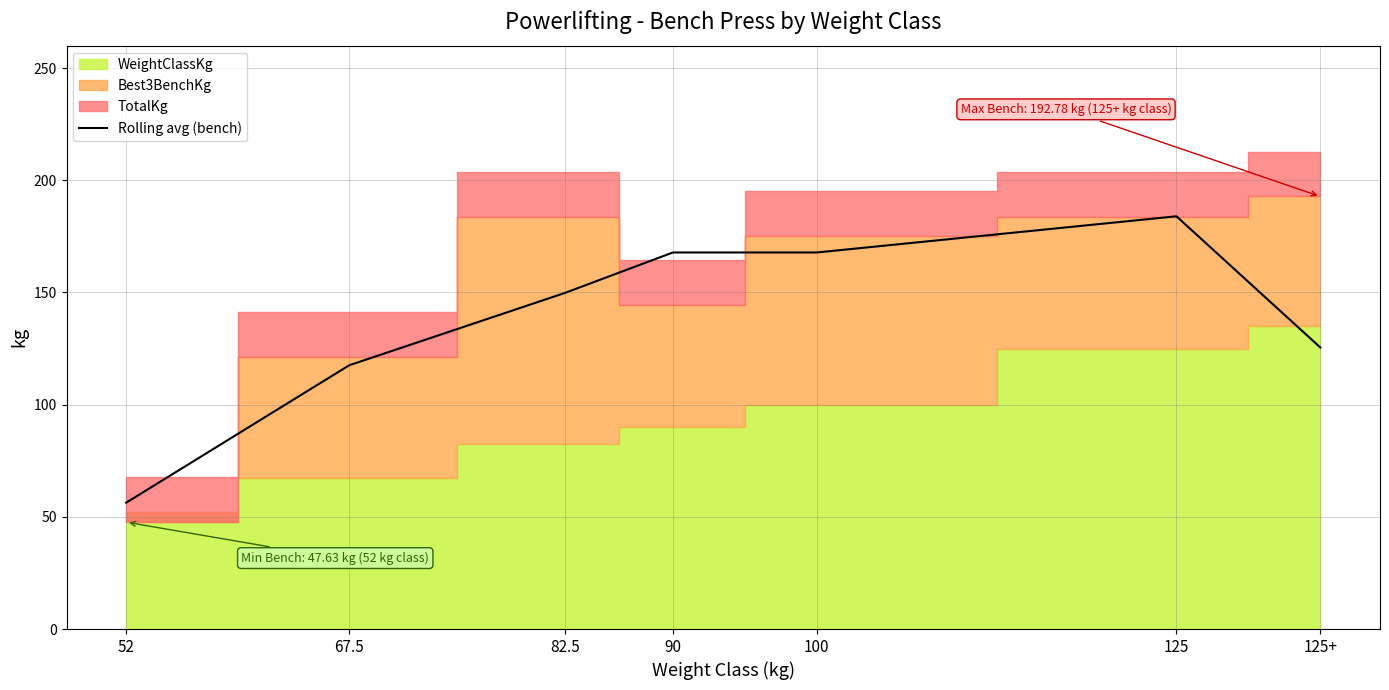

At which label does Rolling avg (bench) reach its peak?

125